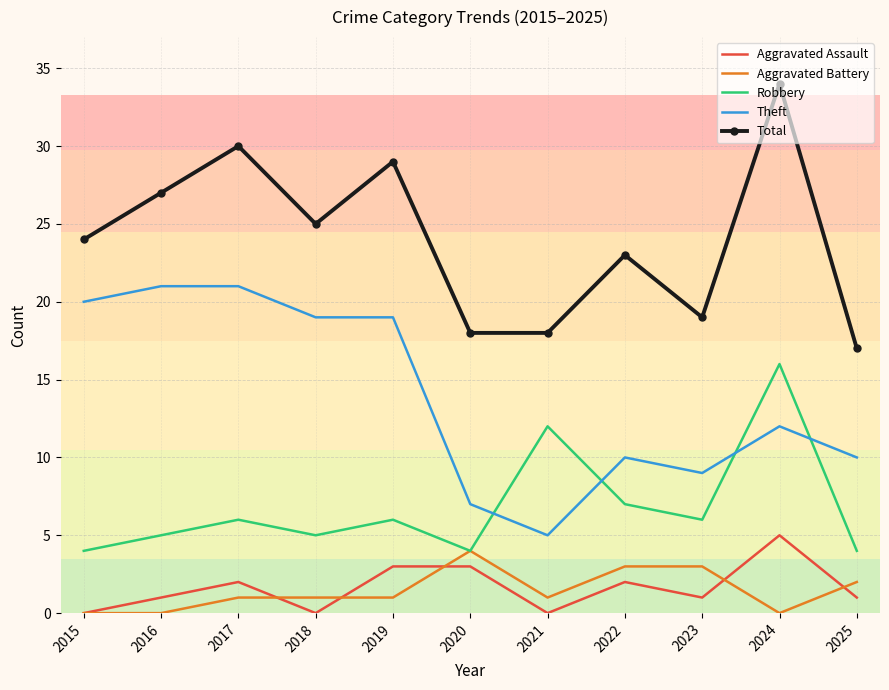

After their last crossing, which series has the higher values: Robbery or Theft?

Theft